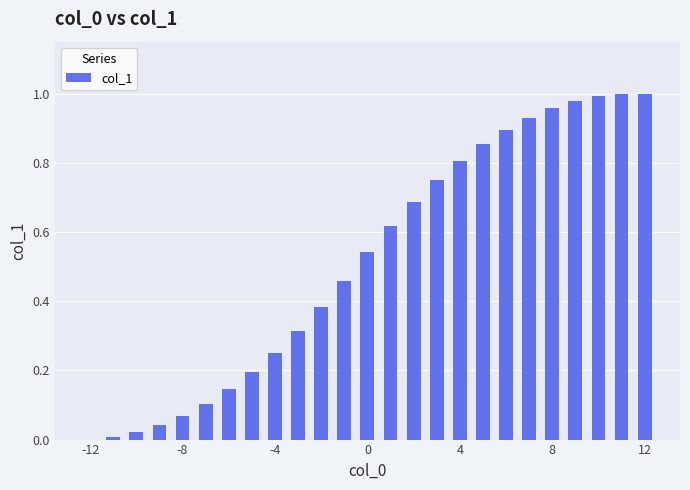

What is the sum of all values?

13.0